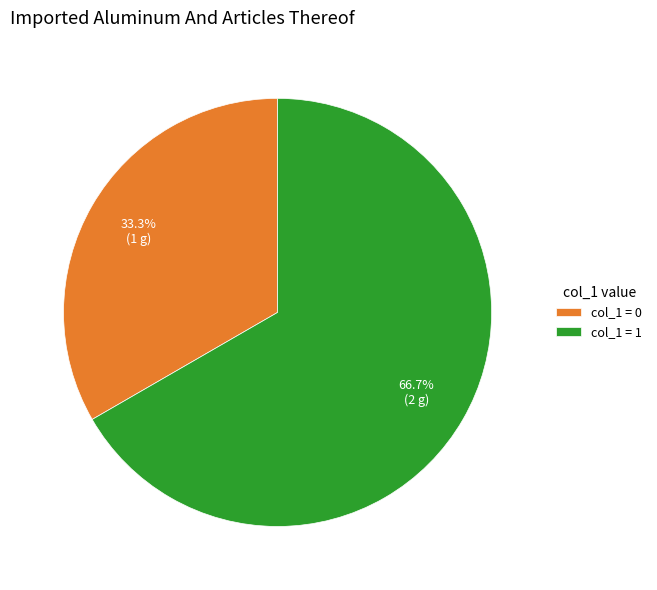

Does any single category account for the majority?

Yes